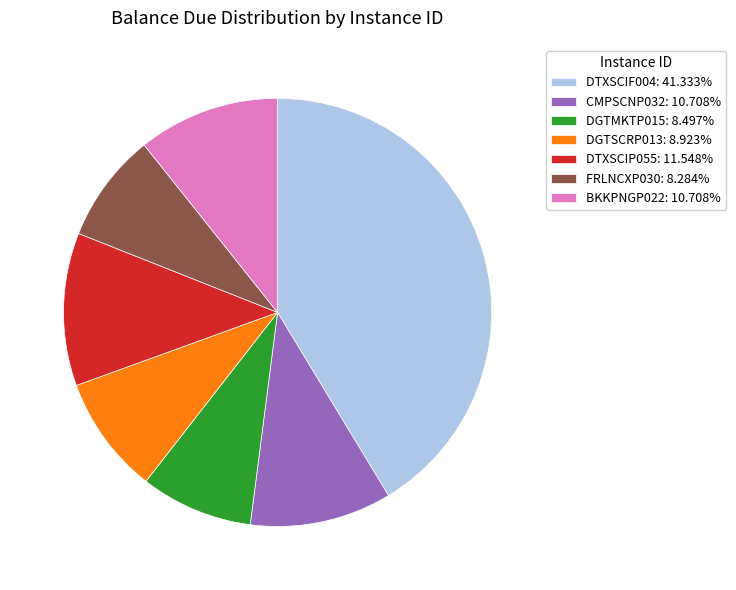

Approximately how many times larger is the value at CMPSCNP032: 10.708% compared to BKKPNGP022: 10.708%?

1.0